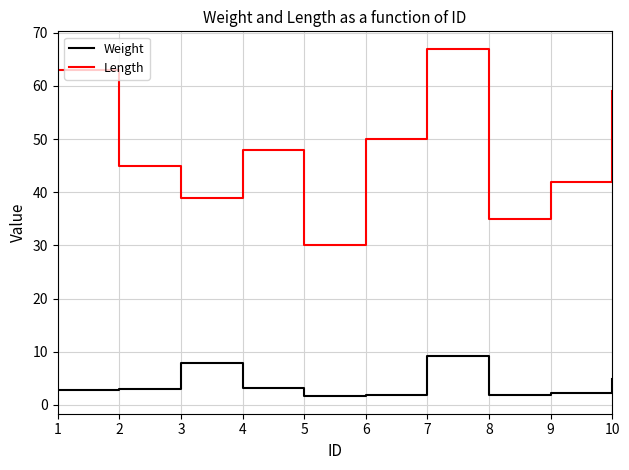

Is it true that Length equals 67.0 at 7?

True